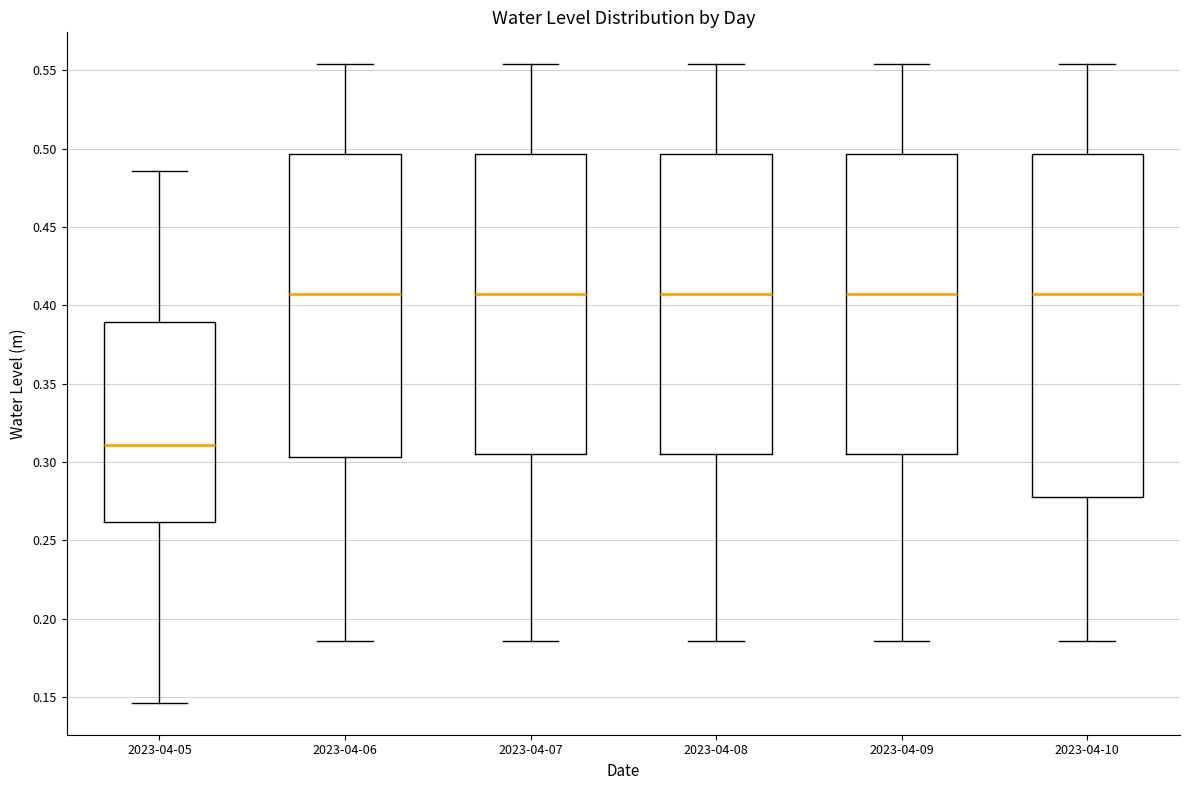

Which box has the lowest median line?

2023-04-05